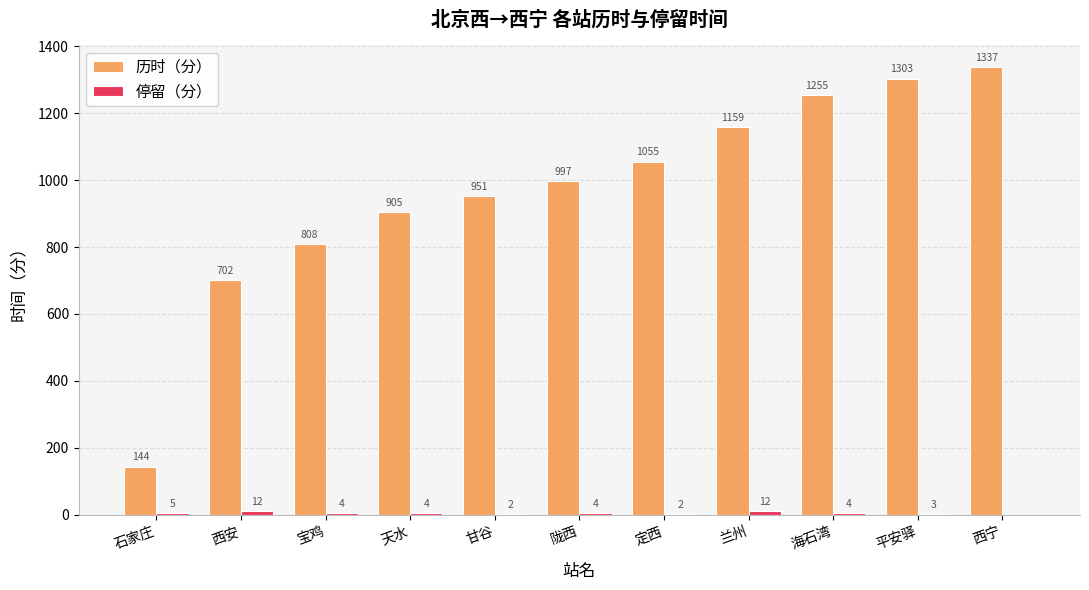

What is the total value across all series at 兰州?

1171